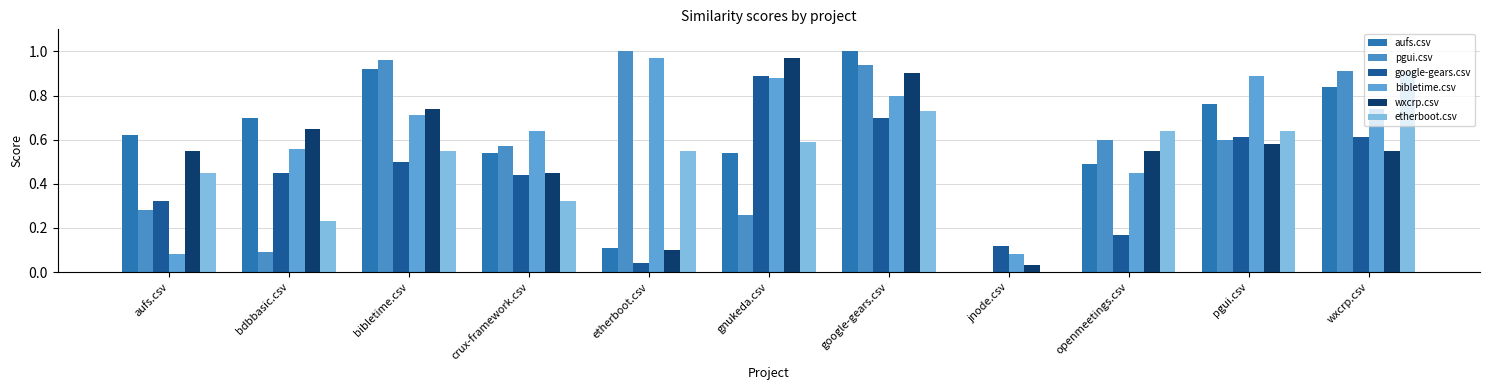

How many data points does each series have?

11